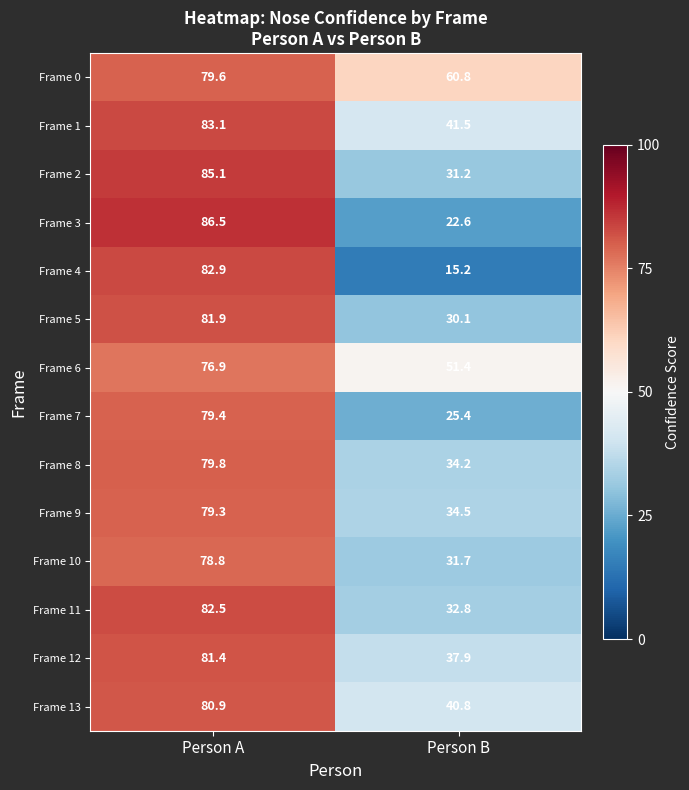

Which series has the largest range (max minus min)?

Frame 4